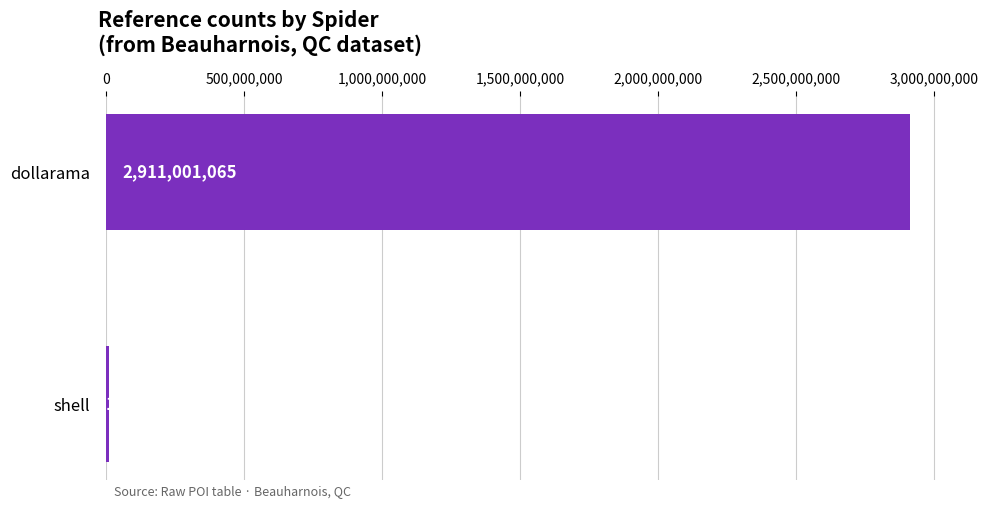

How many data points does each series have?

2